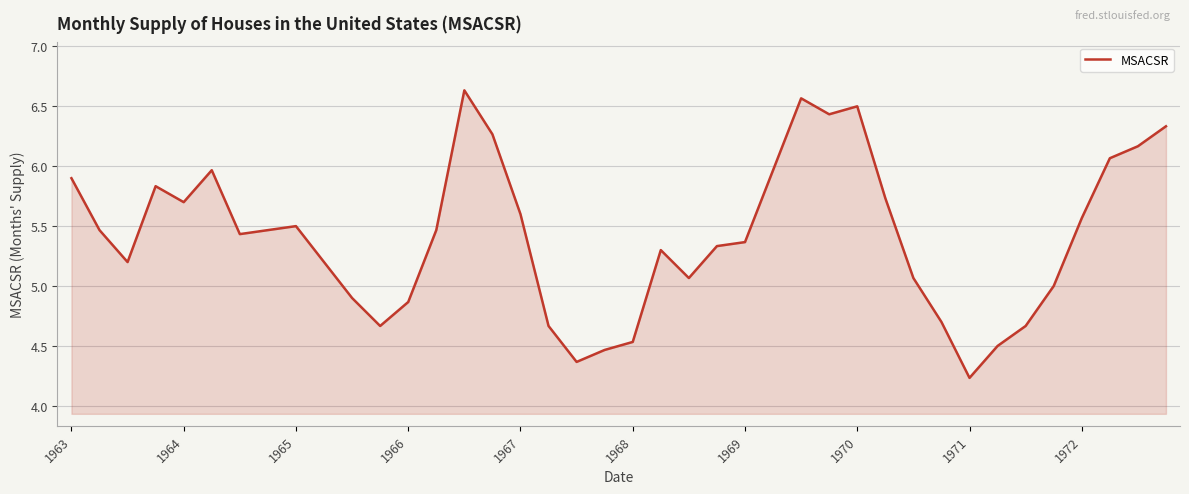

Does the chart display data point markers on the line(s)?

No